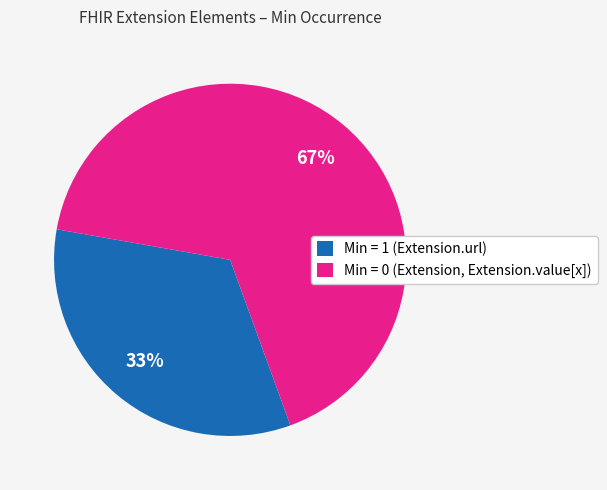

Is there any slice that represents more than half of the pie?

Yes